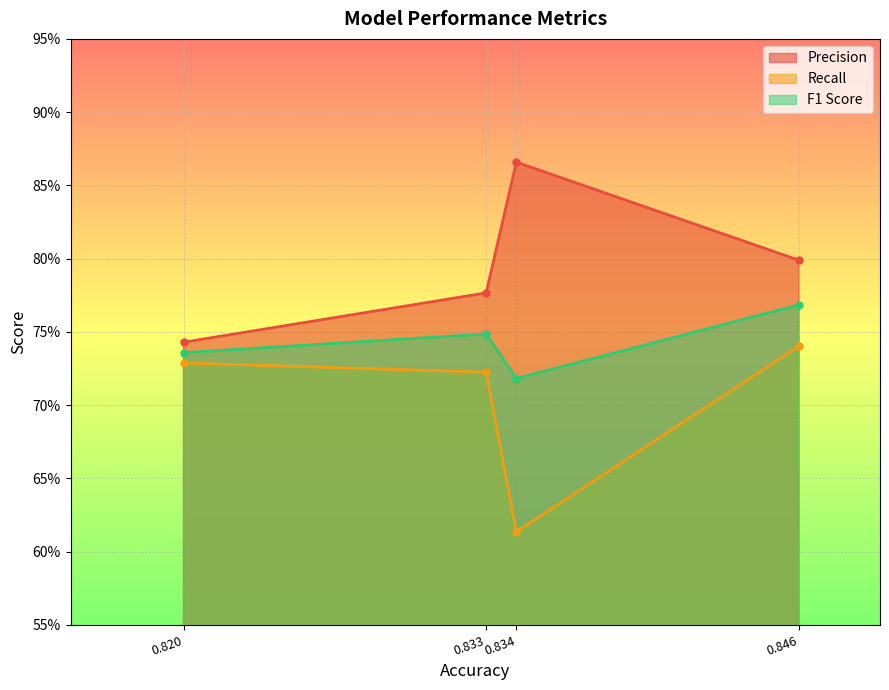

What is the maximum value shown in the chart?

0.9